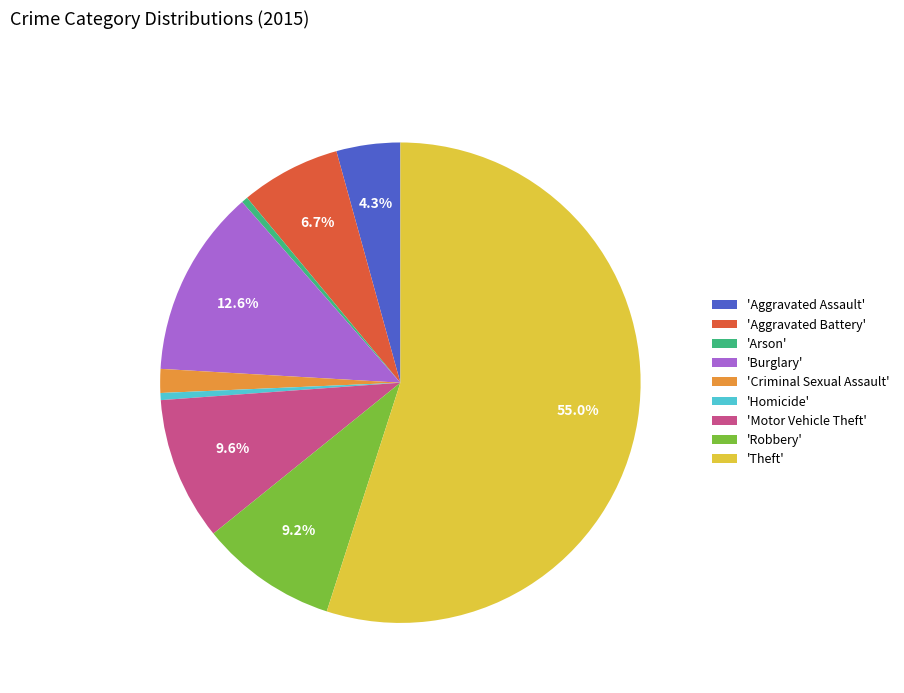

Which category has the biggest portion of the pie?

'Theft'